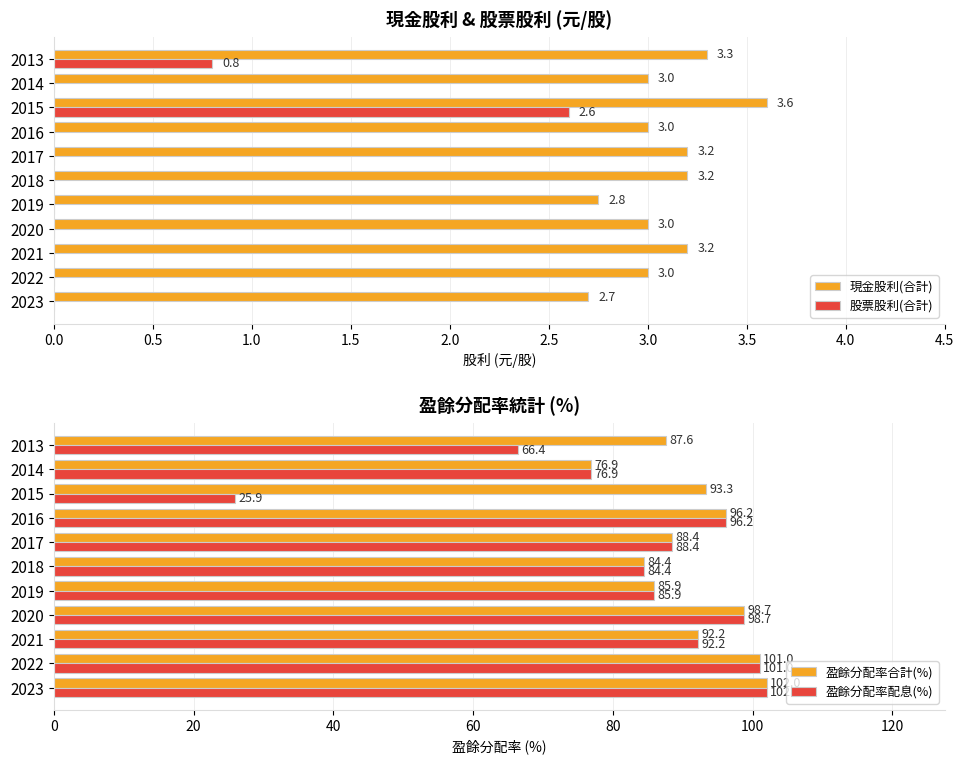

Where is 股票股利(合計) nearest to the value 1?

2013